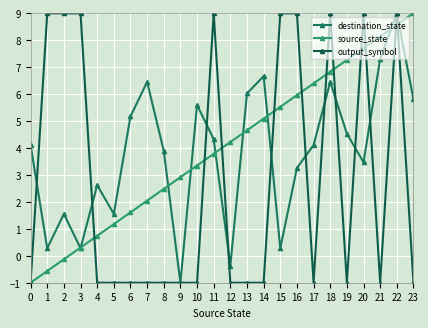

True or false: output_symbol and destination_state cross at least once.

True